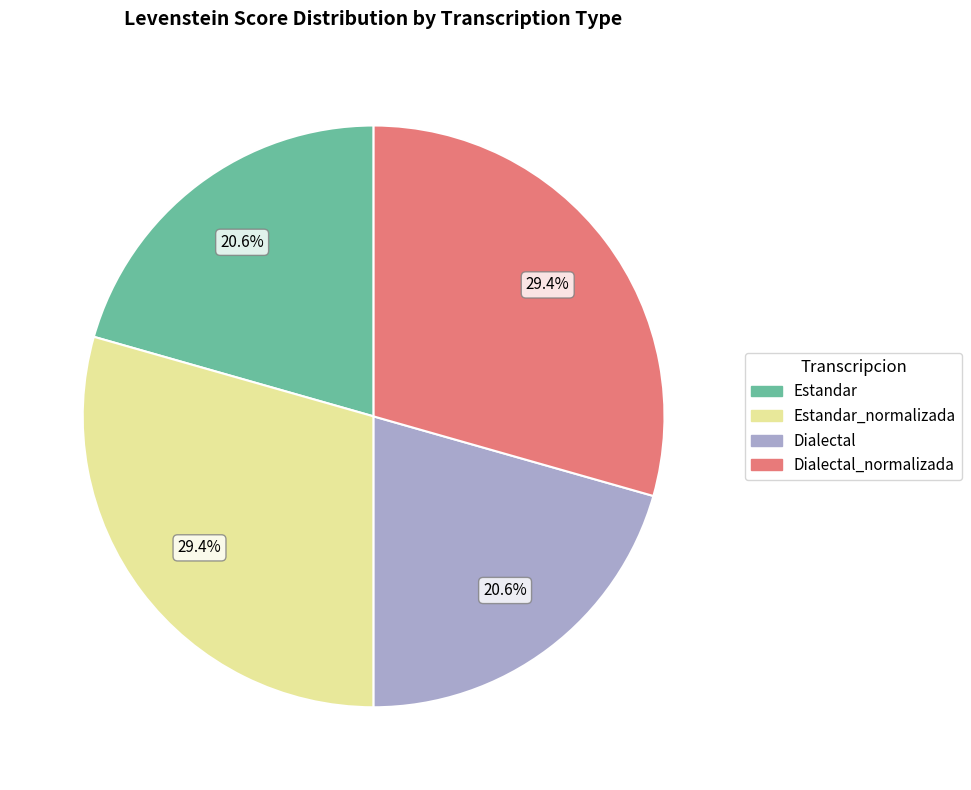

Is there a majority slice in this chart?

No